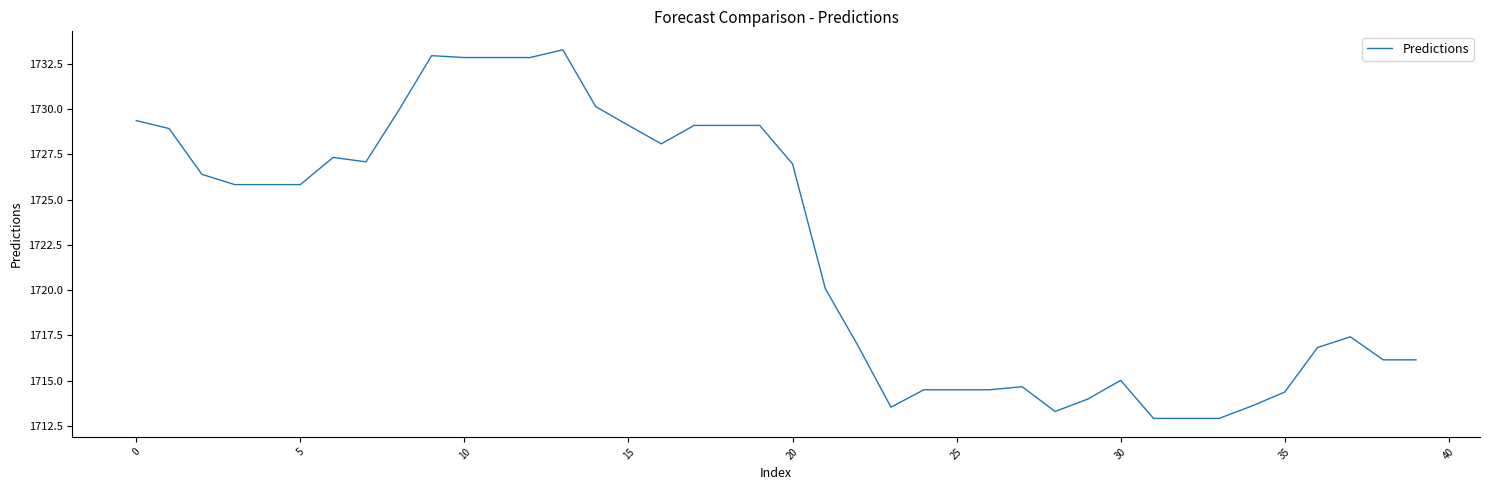

What is the difference between the maximum and minimum values?

20.4